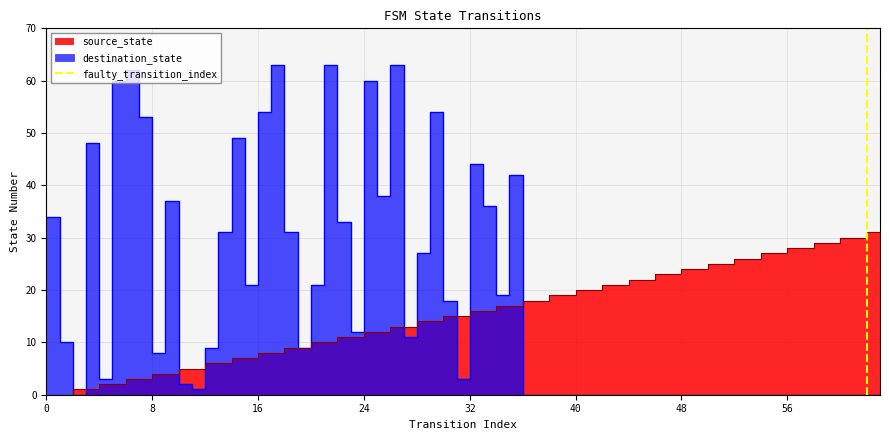

The value at 8 is 0. True or false?

False